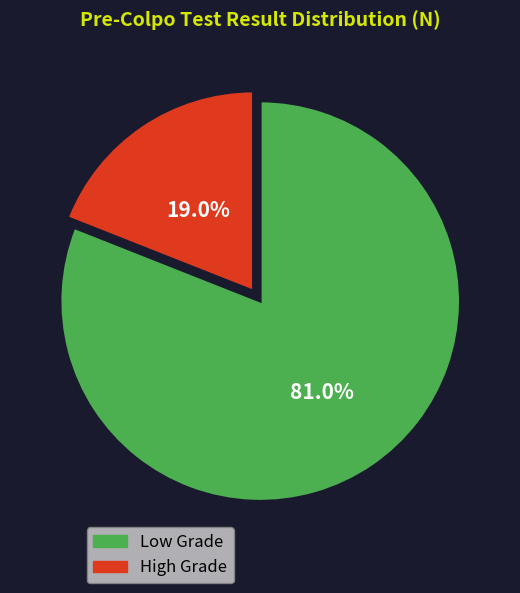

How many slices are in this pie chart?

2